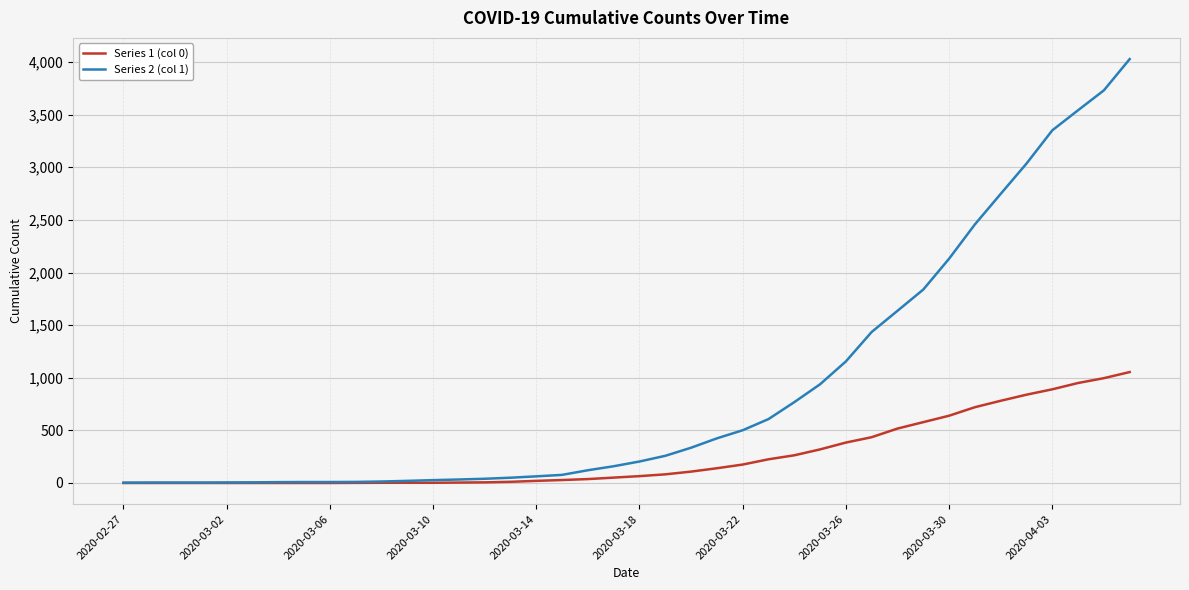

List the series in order of their peak value, lowest first.

Series 1 (col 0), Series 2 (col 1)